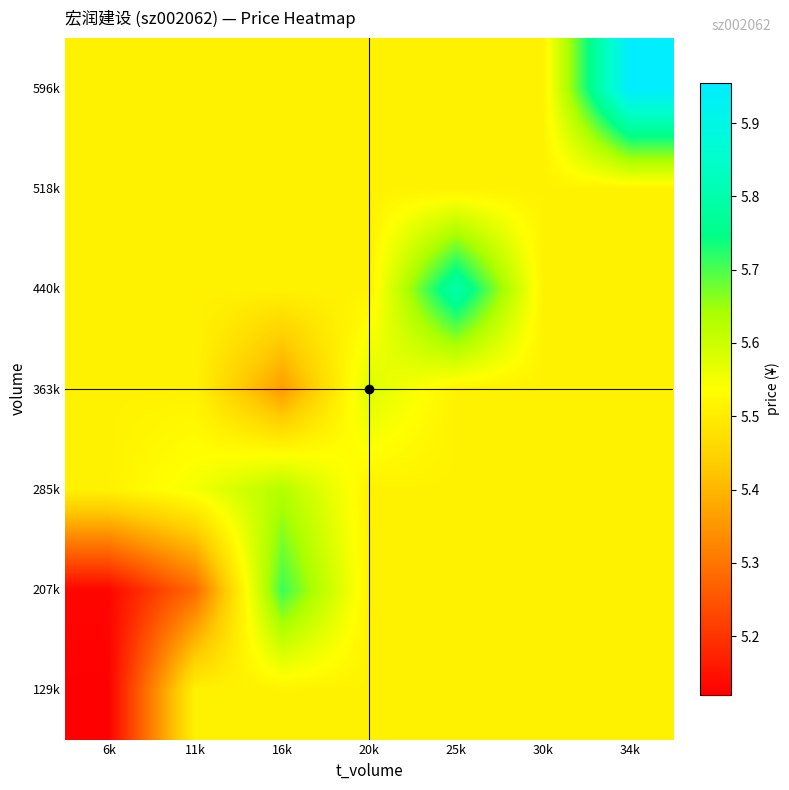

Rank the series at 16k from highest to lowest value.

207k, 285k, 129k, 440k, 518k, 596k, 363k